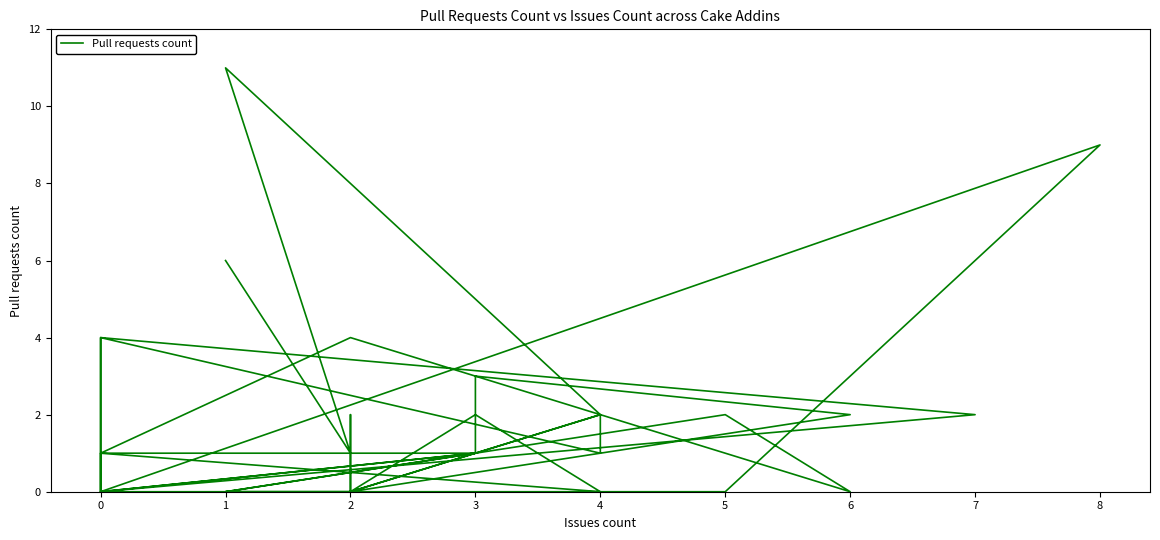

Reading left to right, transcribe all the data shown in this chart.

6	1	11	2	0	2	0	1	4	0	2	0	1	1	0	0	4	1	2	2	0	0	0	0	2	0	2	3	1	0	9	0	0	0	0	4	4	2	0	1